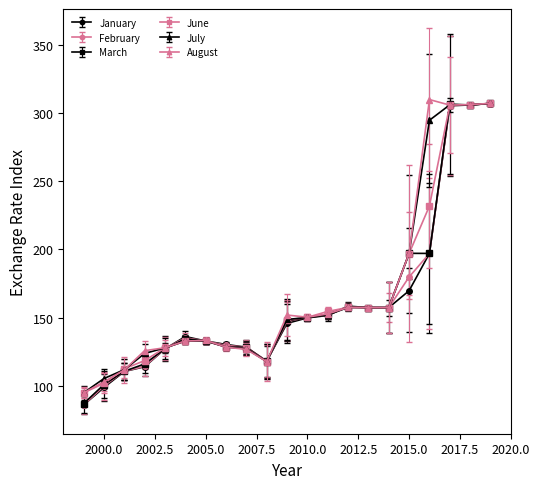

How many lines are shown in the chart?

6